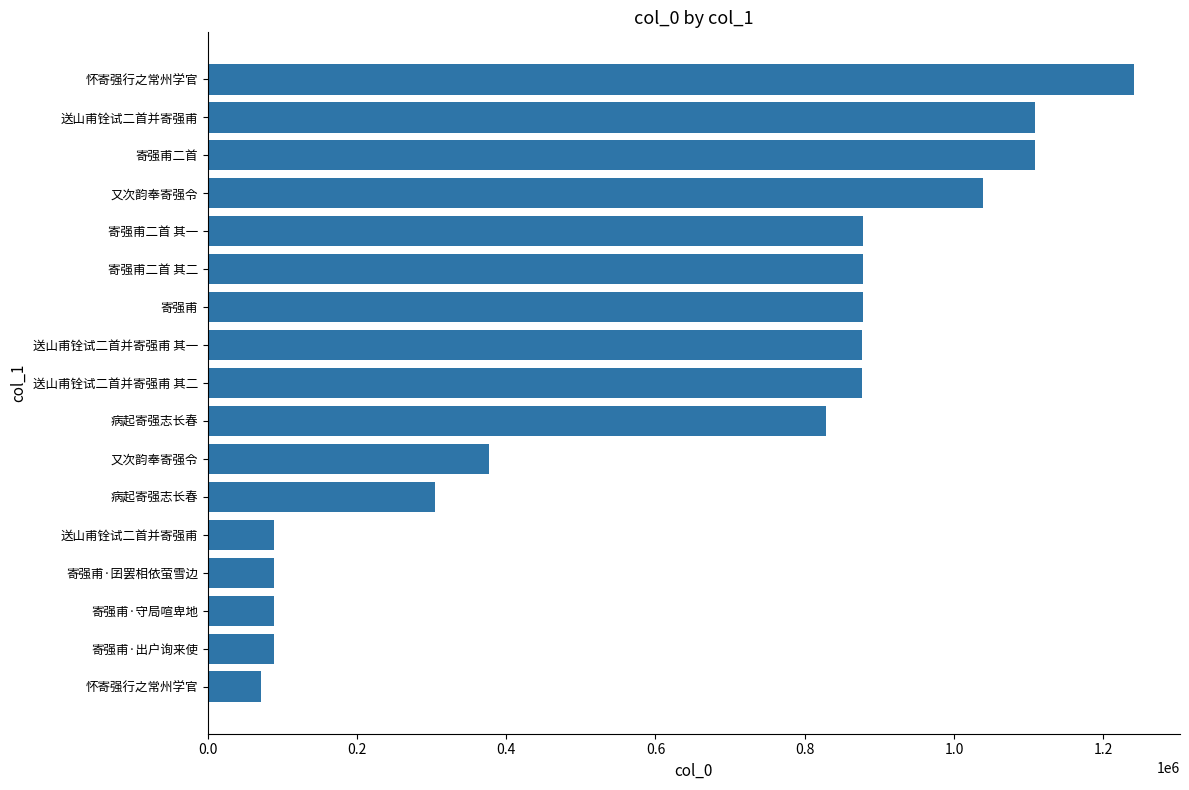

Where does the data first go above 877104?

送山甫铨试二首并寄强甫 其一